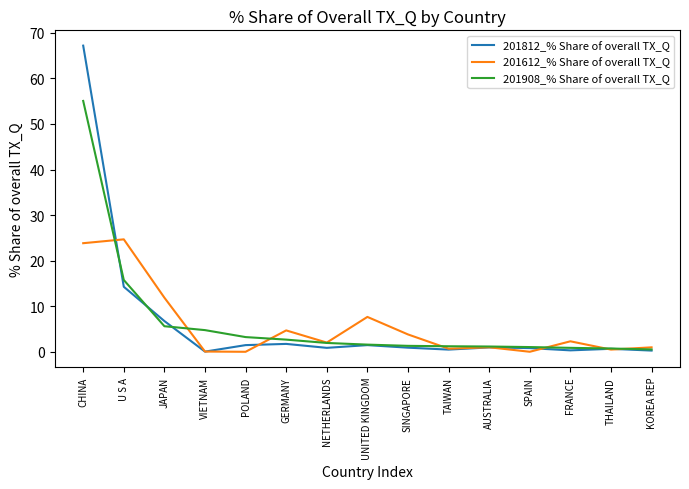

What is the difference between the second highest and minimum values in the 201908_% Share of overall TX_Q series?

15.2